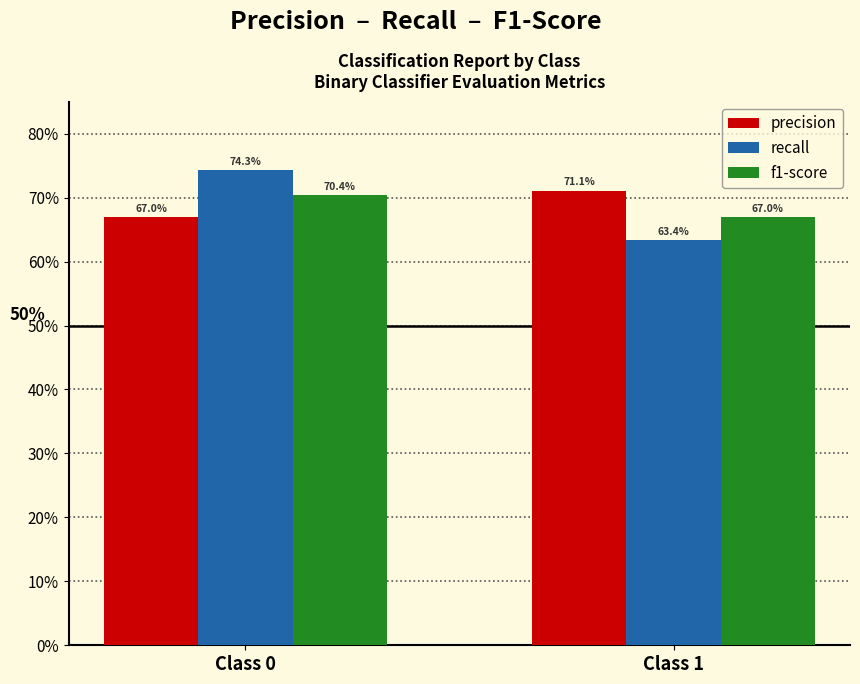

Are the bars grouped side by side (vs. stacked)?

Yes